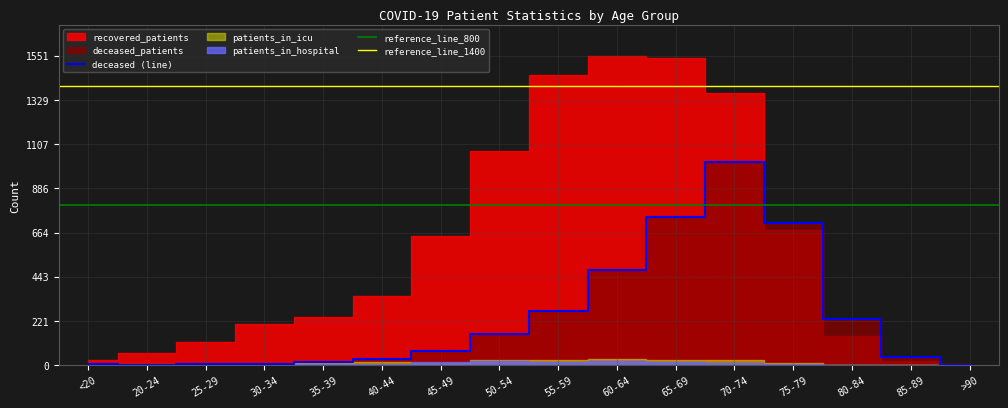

True or false: recovered_patients and patients_in_hospital cross at least once.

False